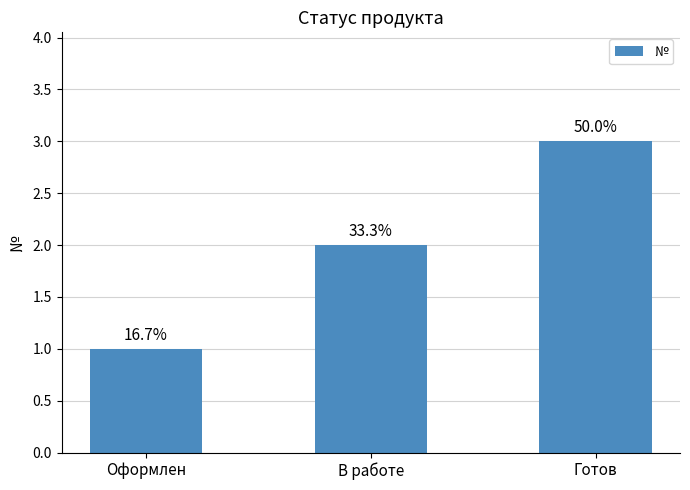

What is the average value?

2